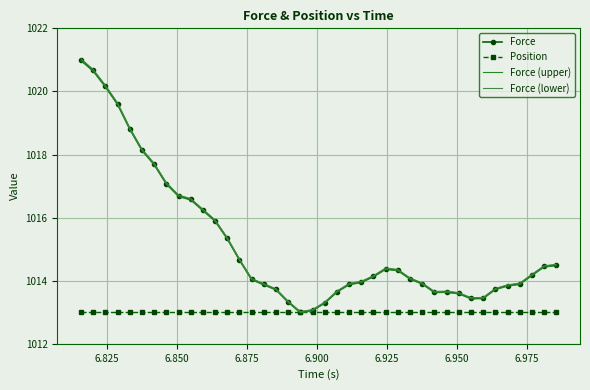

Count the number of categories in the chart.

40